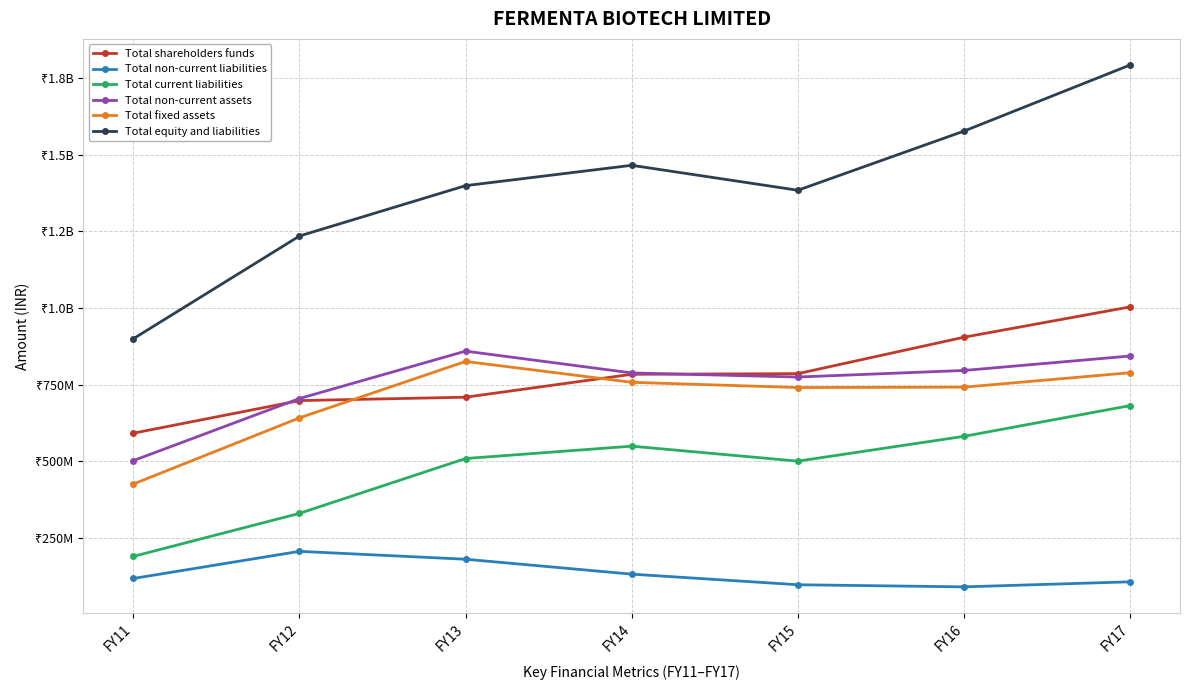

What is the sum of all Total shareholders funds values?

5479164000